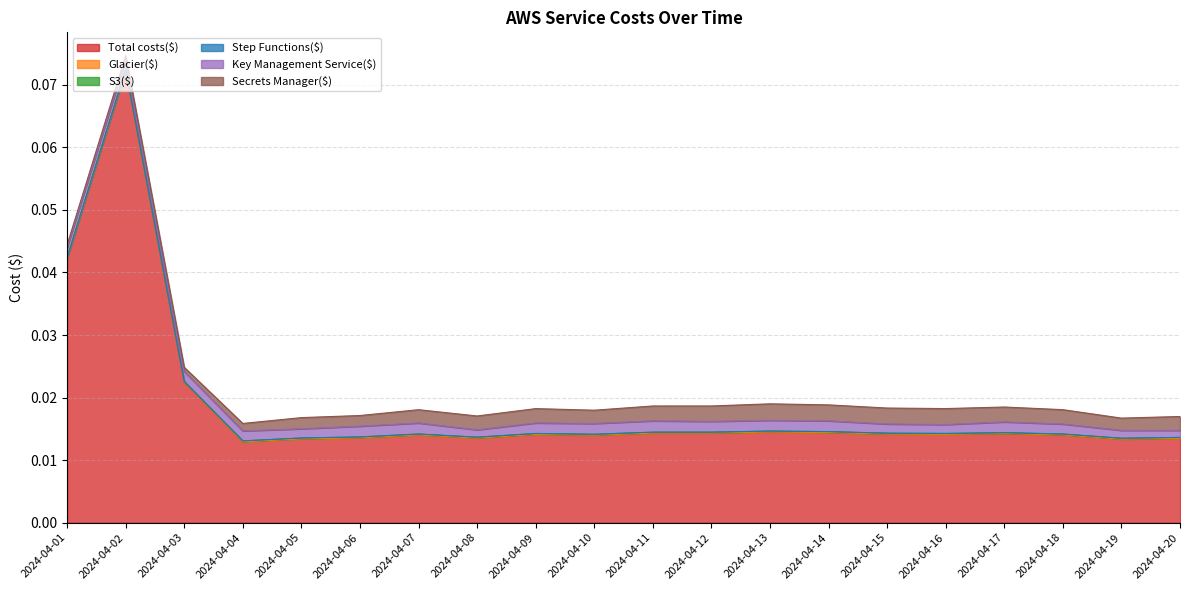

True or false: Secrets Manager($) and S3($) cross at least once.

False